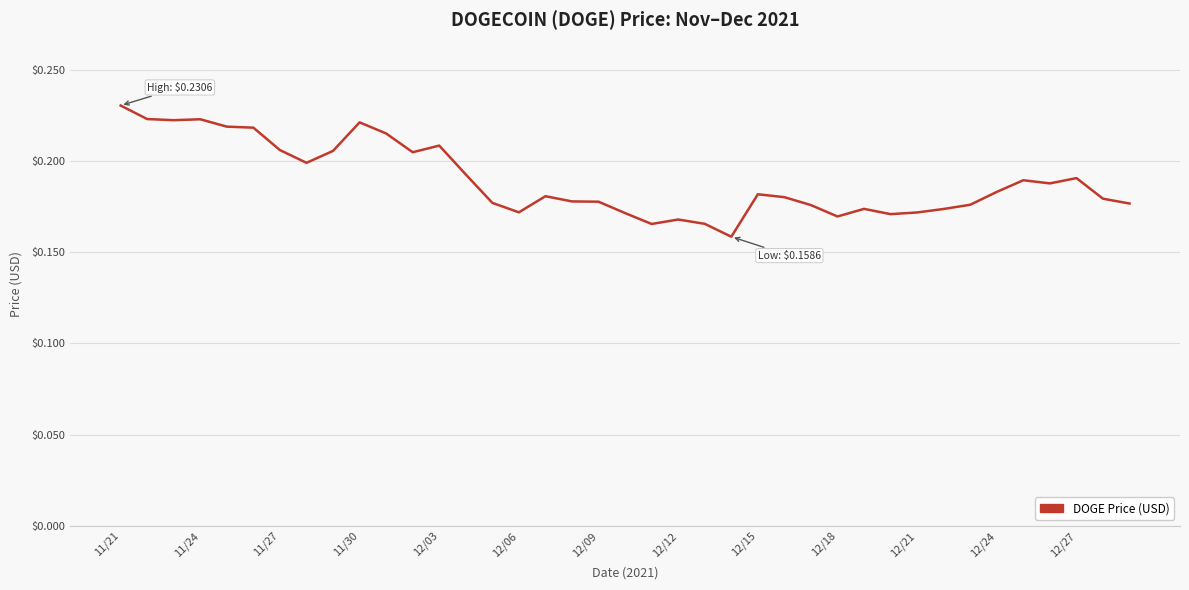

Is this an area chart (filled region under the line)?

No